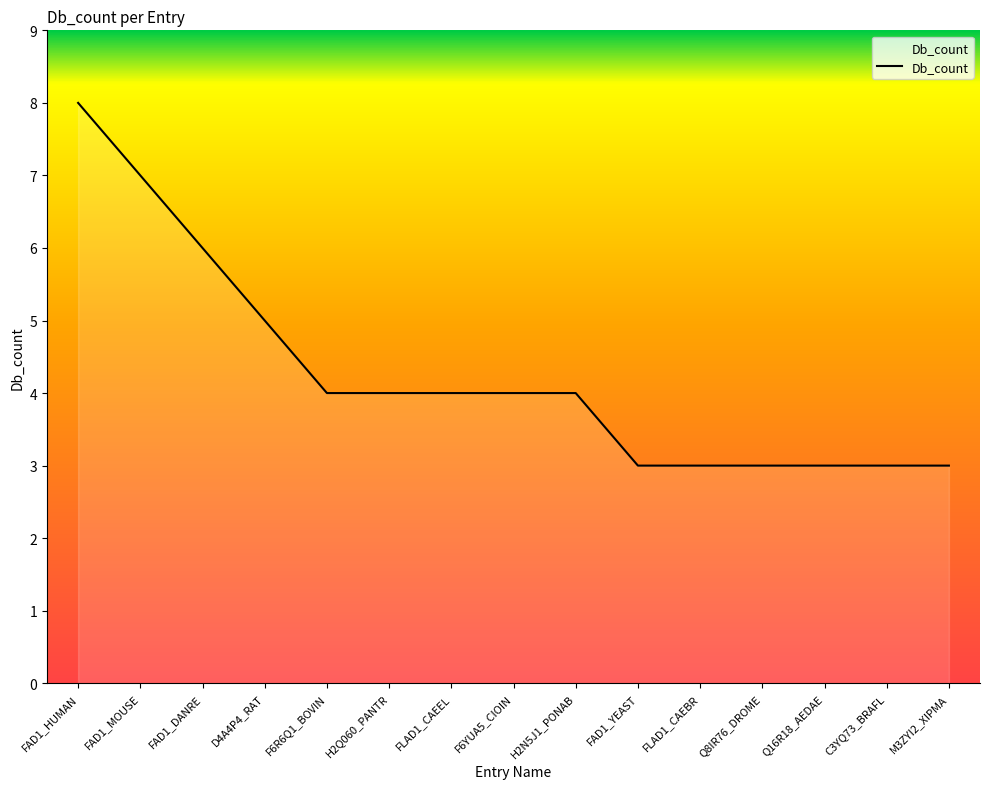

Approximately how many times larger is the value at FLAD1_CAEEL compared to FAD1_HUMAN?

0.5